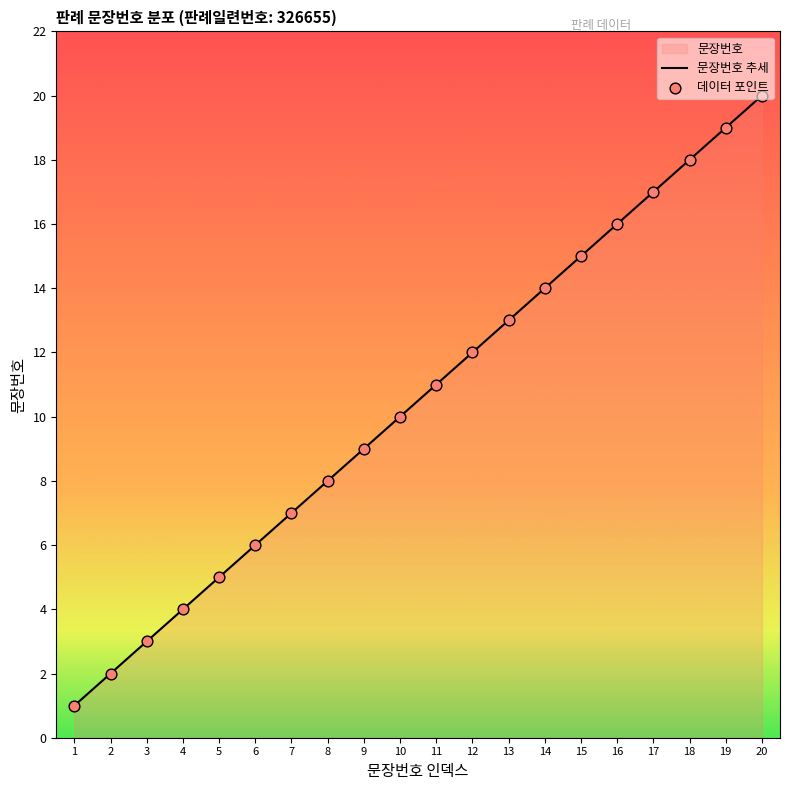

At which category is the sum across all series the highest?

20